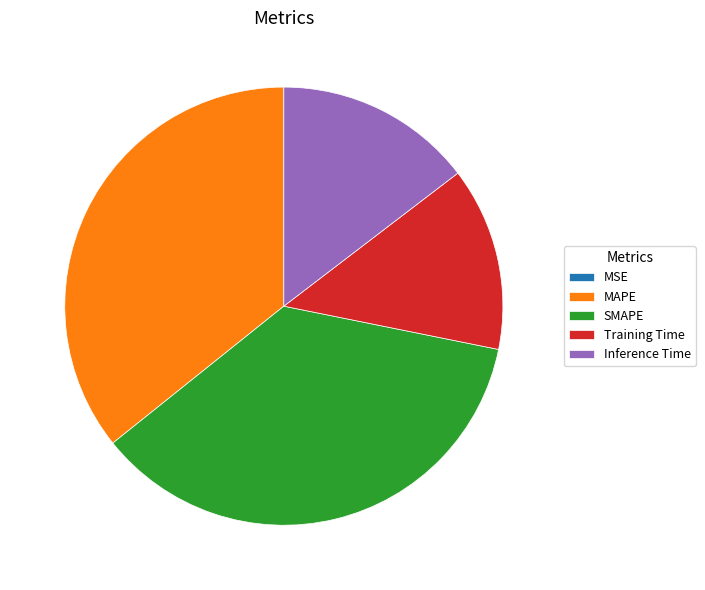

Between Training Time and MAPE, which is larger?

MAPE